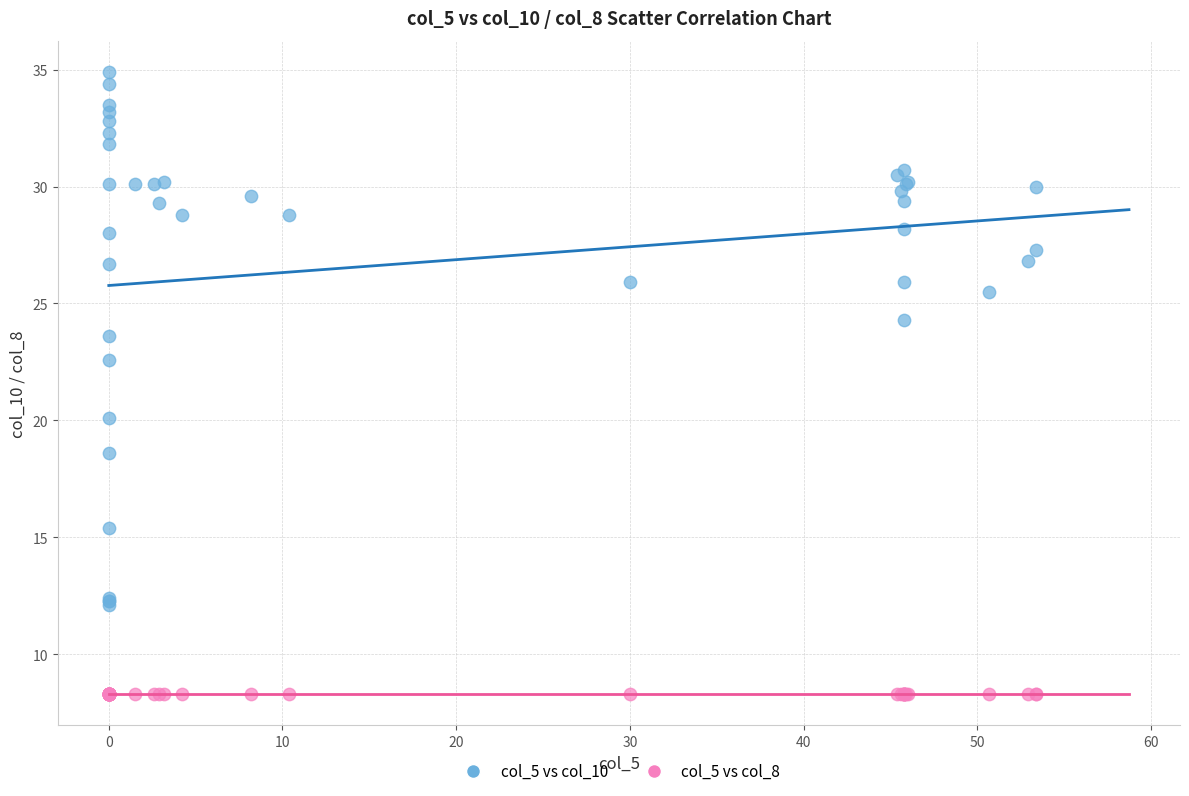

Which series contains the highest Y value?

col_5 vs col_10